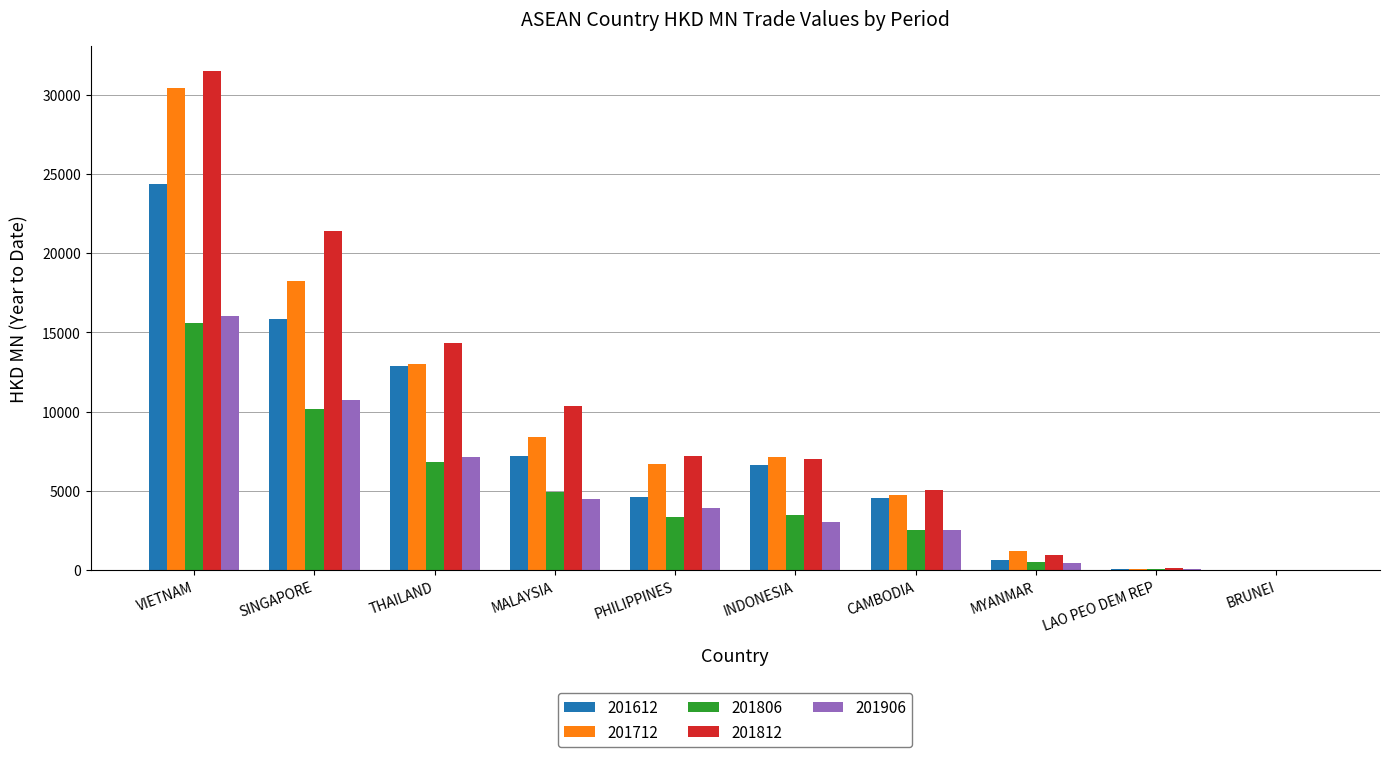

At which label does 201612 first exceed 6641?

VIETNAM